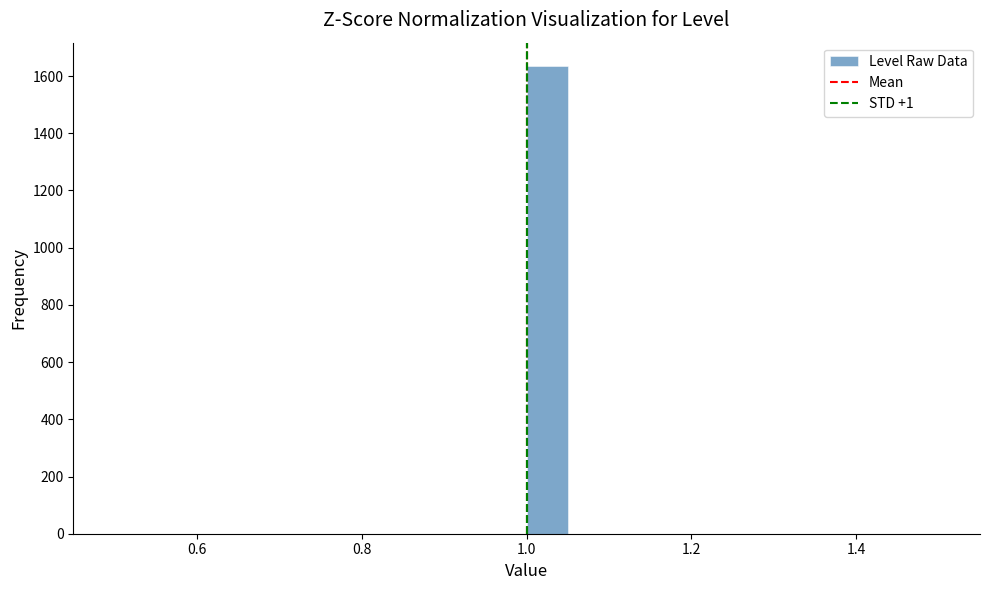

Around what value on the x-axis is the tallest bar? Give the approximate position of its centre, as read against the axis.

1.02